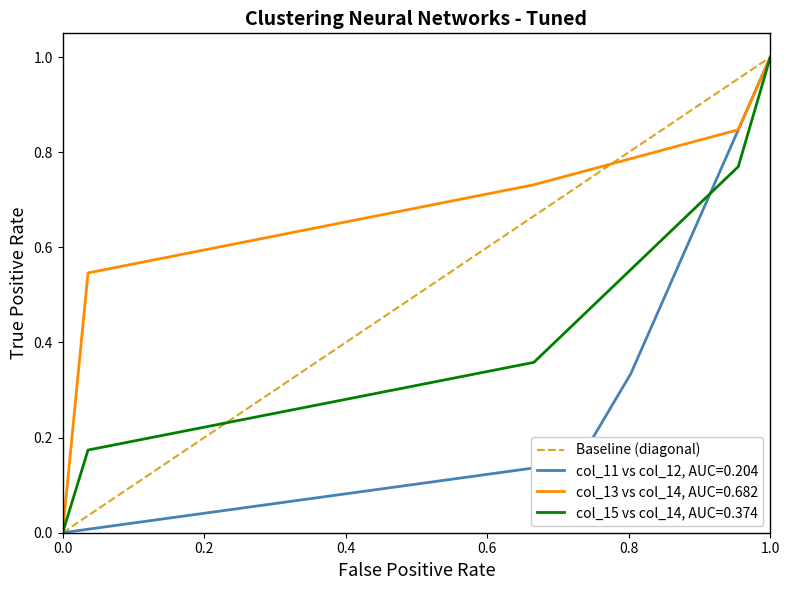

What is the difference between the maximum and minimum values?

1